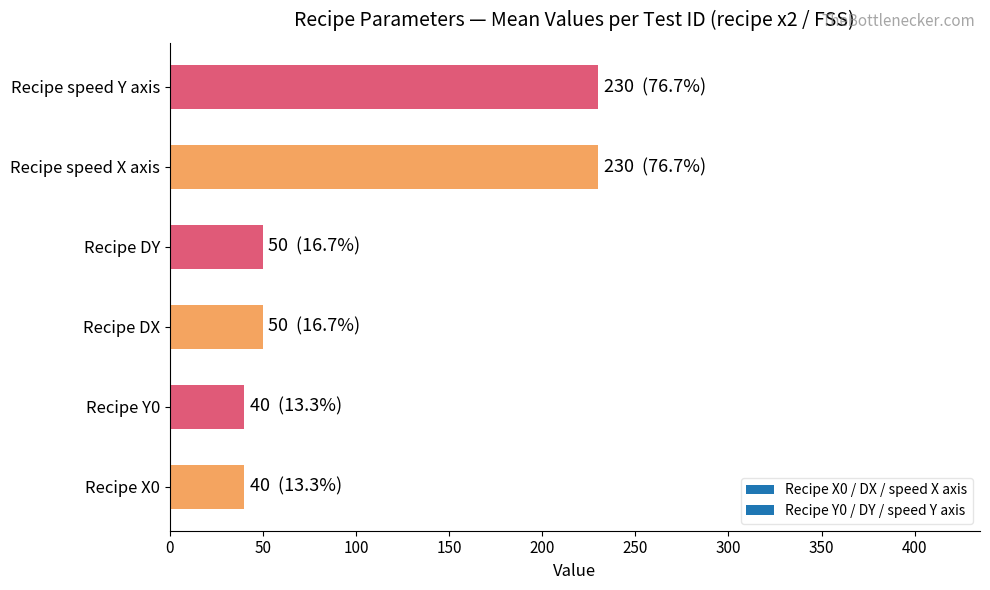

What is the minimum value shown in the chart?

40